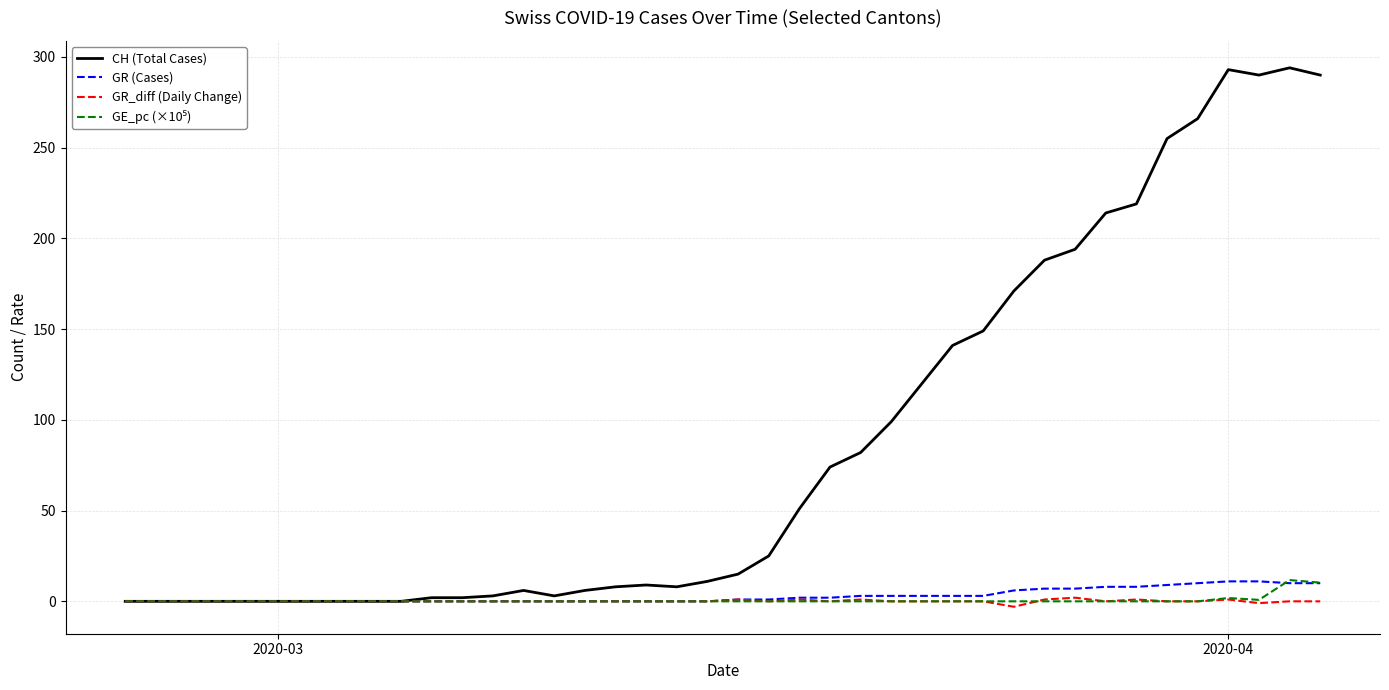

Which series has the largest range (max minus min)?

CH (Total Cases)